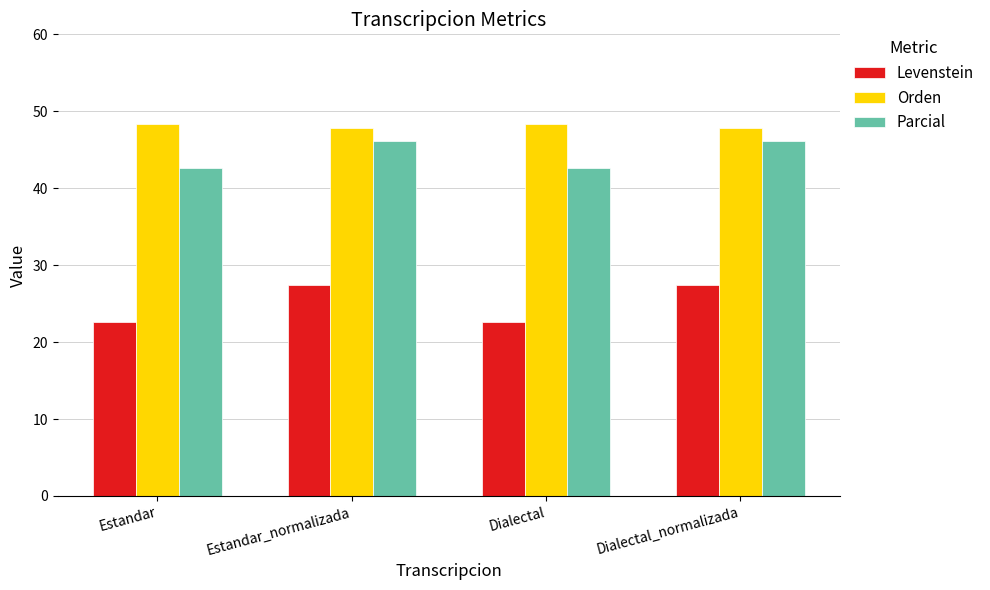

At how many categories does at least one series exceed 36?

4